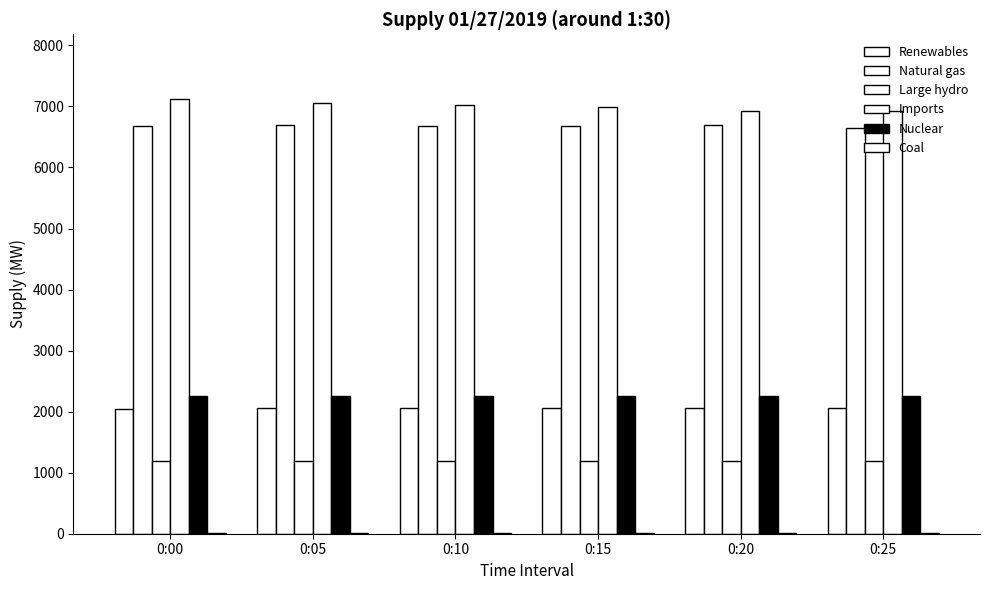

Reading right to left, transcribe all the data shown in this chart.

Renewables: 2053	2055	2063	2064	2052	2046
Natural gas: 6655	6689	6686	6680	6701	6687
Large hydro: 1198	1195	1192	1197	1199	1196
Imports: 6919	6931	6998	7018	7054	7115
Nuclear: 2255	2255	2255	2255	2255	2255
Coal: 13	13	13	13	13	13